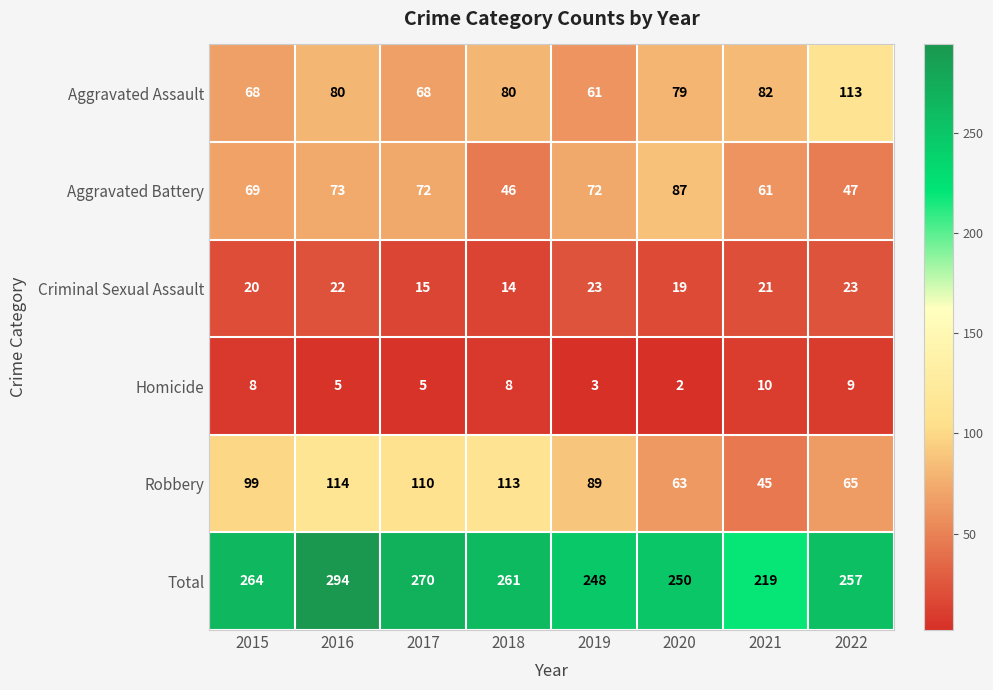

The Criminal Sexual Assault series shows 12 at 2019. True or false?

False